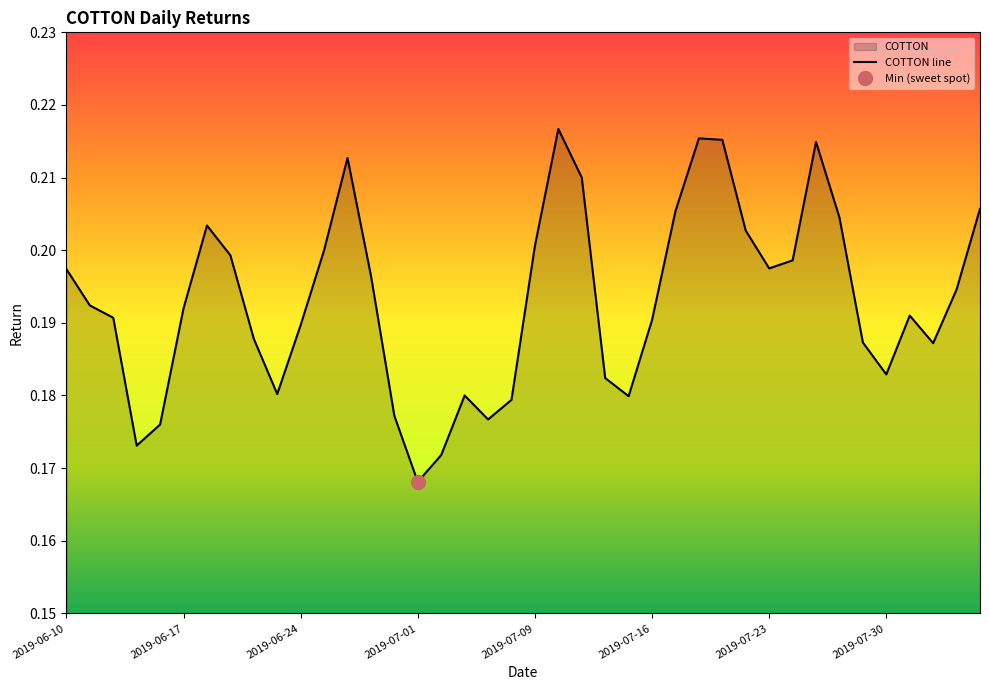

What is the label of the 32nd point from the left?

2019-07-24